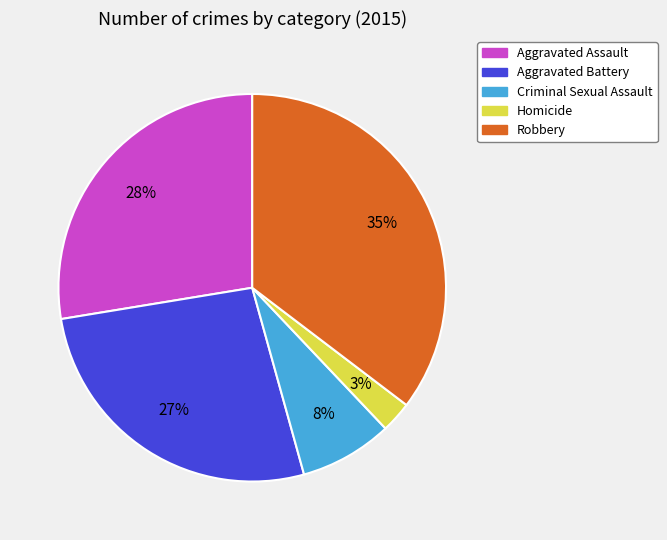

Count the number of slices in the pie.

5